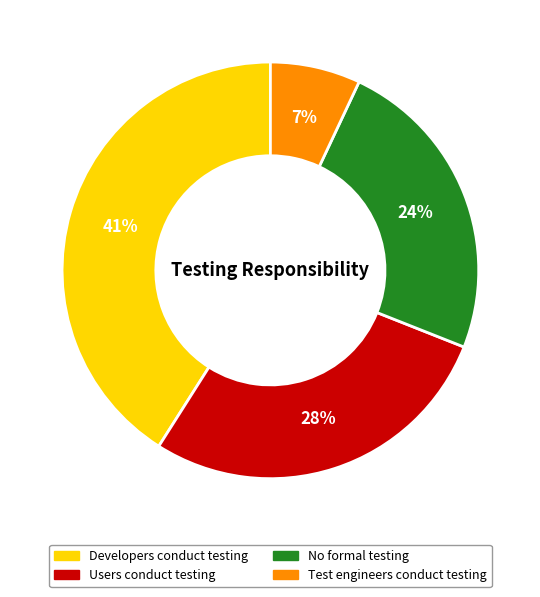

Is Test engineers conduct testing the majority of the pie?

No